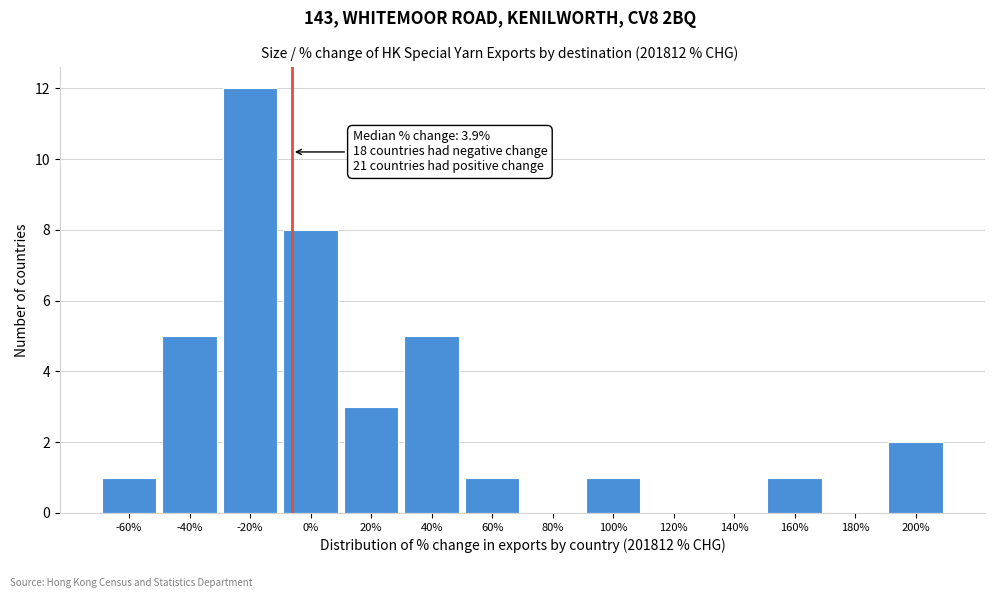

Reading left to right, transcribe all the data shown in this chart.

-60%=1	-40%=5	-20%=12	0%=8	20%=3	40%=5	60%=1	80%=0	100%=1	120%=0	140%=0	160%=1	180%=0	200%=2